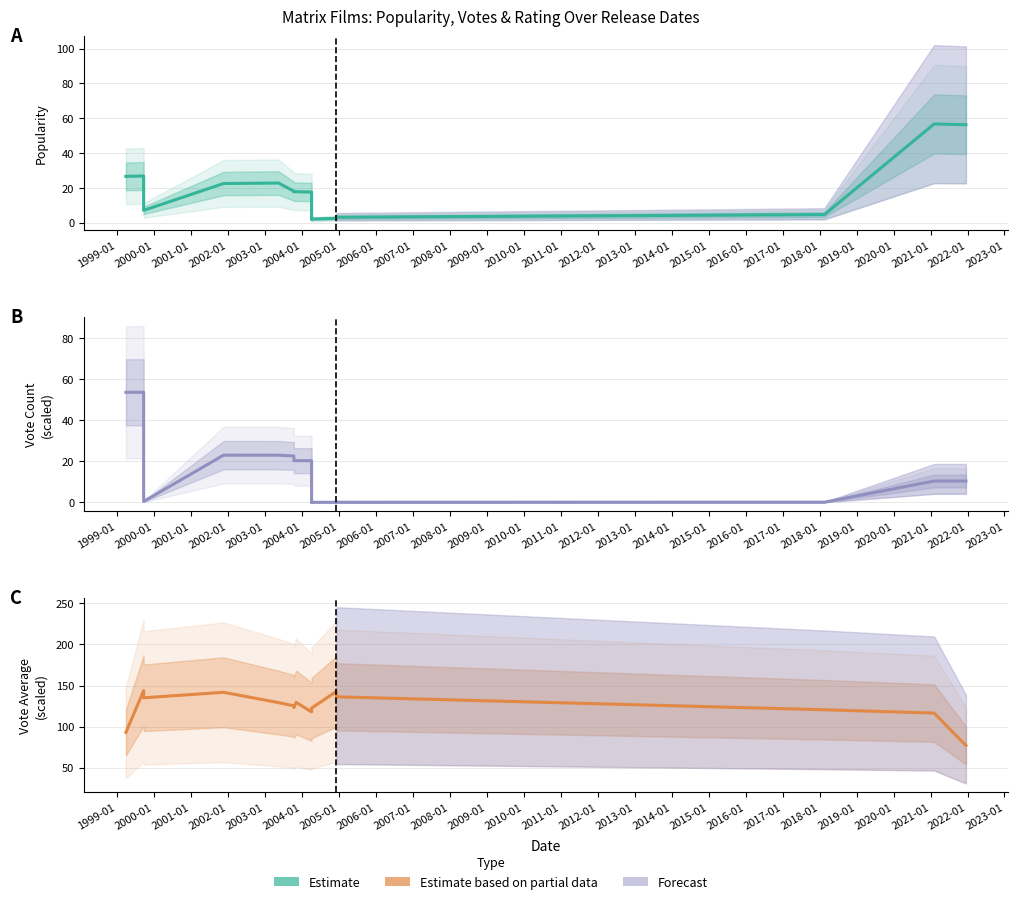

Rank the series at 2014-01 from lowest to highest value.

Vote Count, Popularity, Vote Average